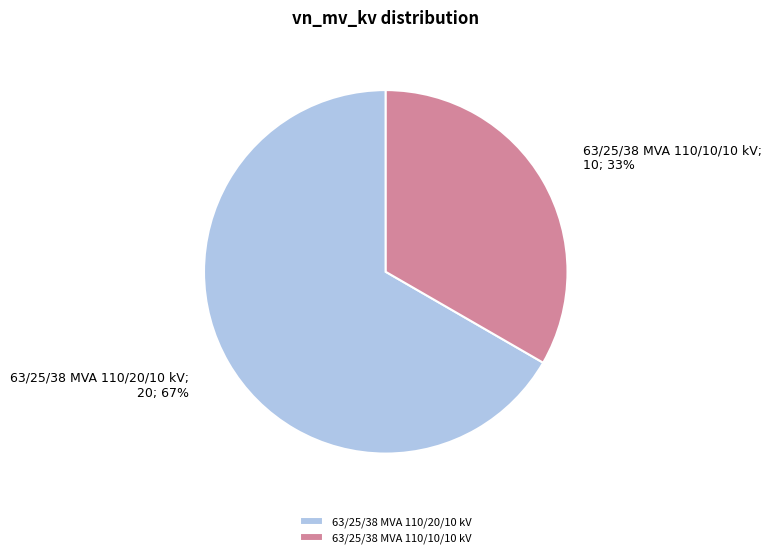

What is the smallest slice in the pie chart?

63/25/38 MVA 110/10/10 kV